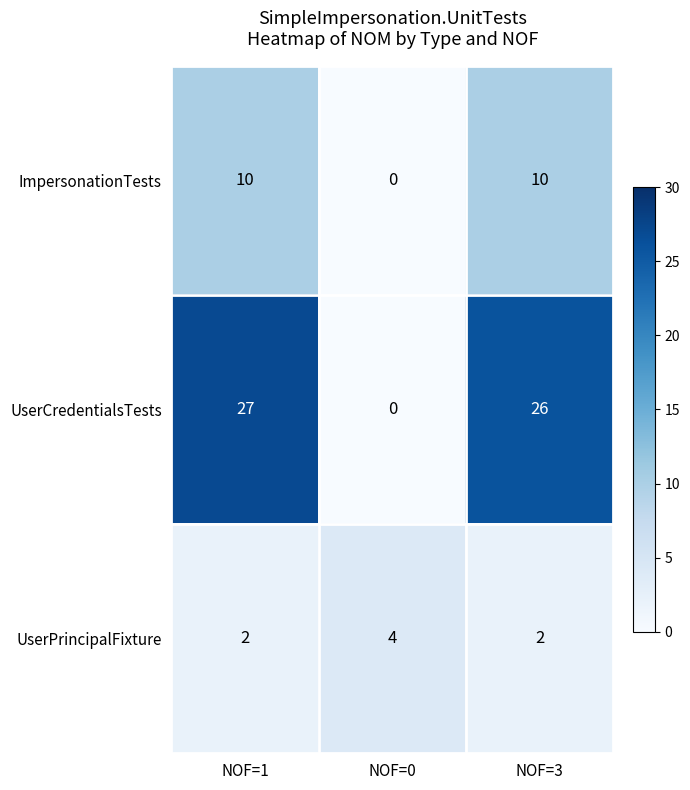

Which category has the highest value across all series?

NOF=1